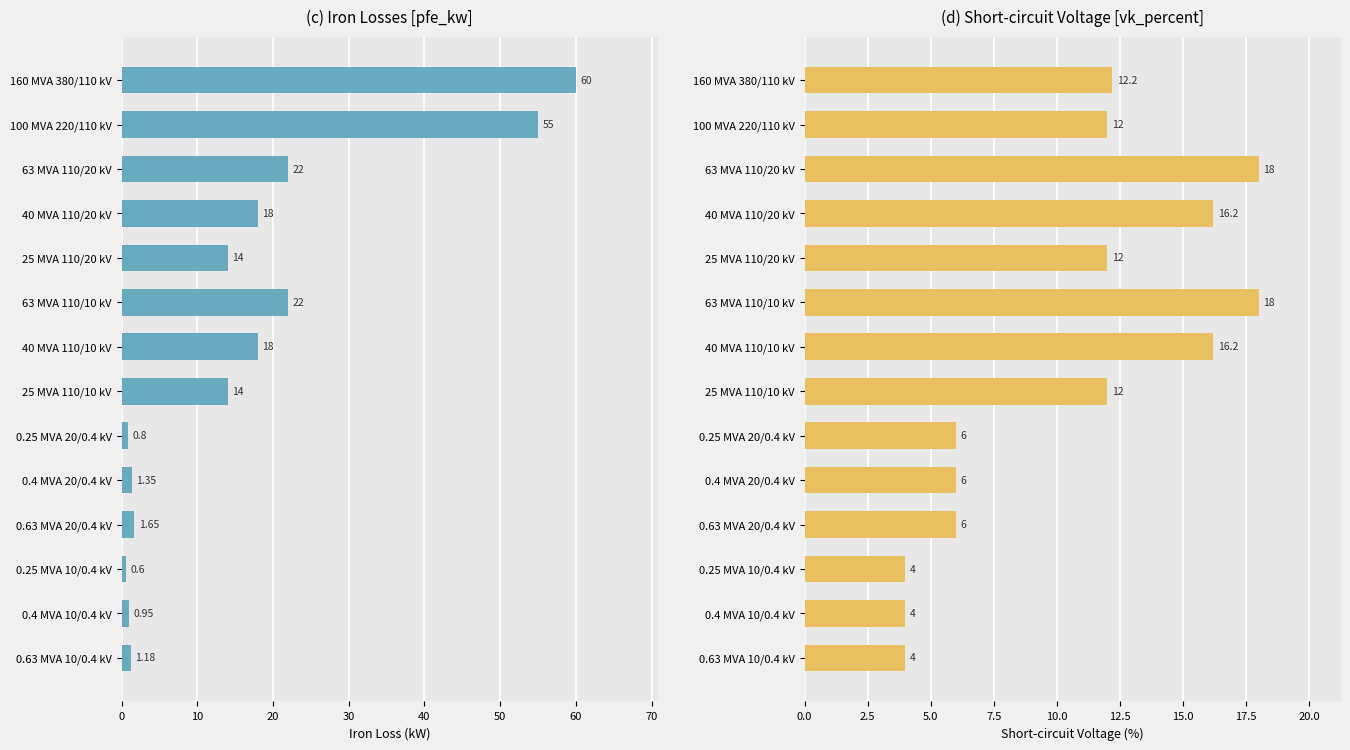

The pfe_kw series shows 0.3 at 0.4 MVA 20/0.4 kV. True or false?

False